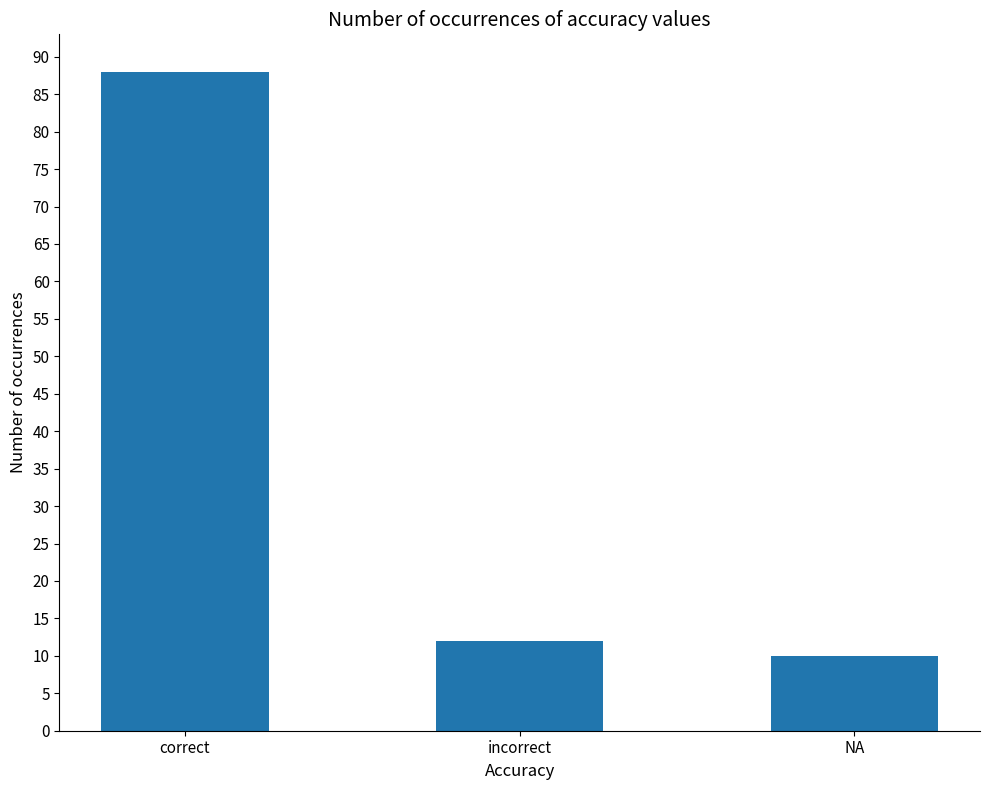

Read the value at correct, to the nearest 5.

90